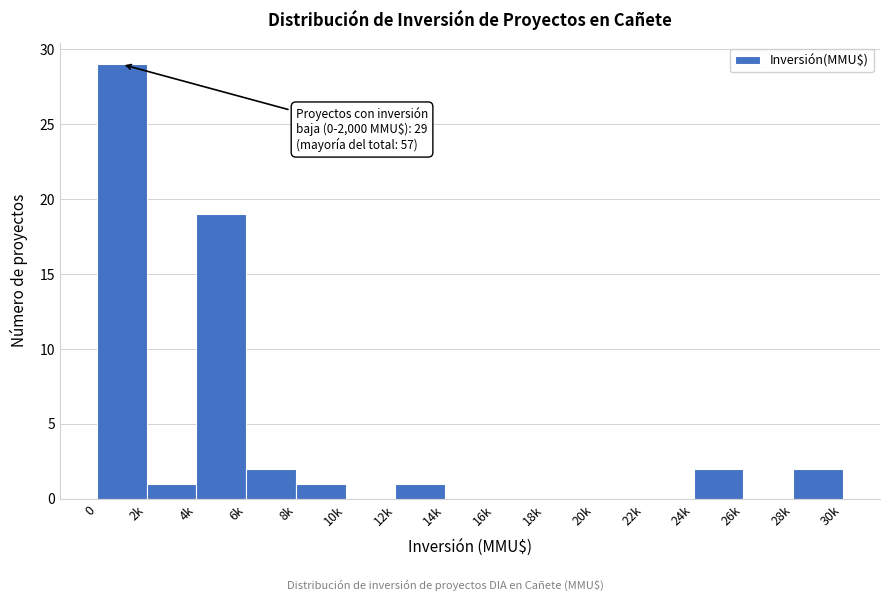

Reading left to right, list all the values displayed in this chart.

0=29	2k=1	4k=19	6k=2	8k=1	10k=0	12k=1	14k=0	16k=0	18k=0	20k=0	22k=0	24k=2	26k=0	28k=2